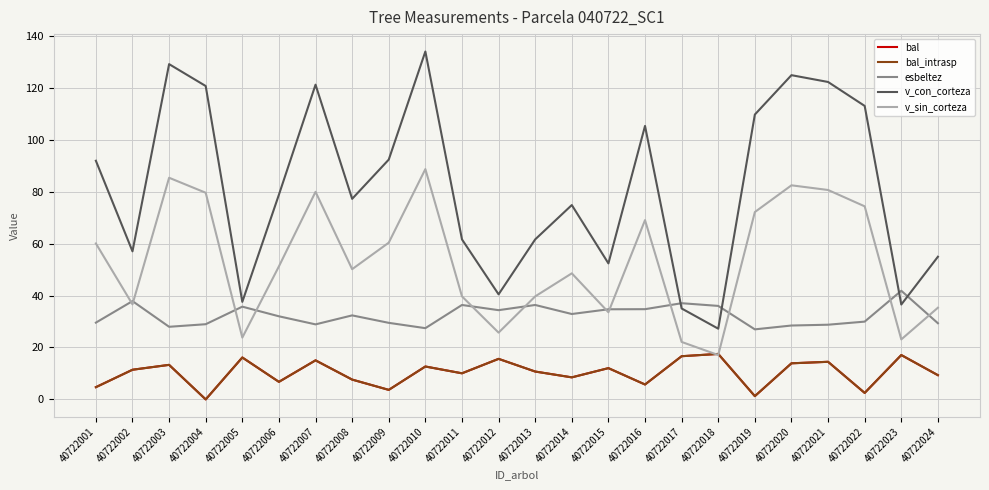

Reading left to right, extract all data points from this chart.

bal: 4.7	11.4	13.3	0.0	16.1	6.8	15.0	7.6	3.7	12.7	10.1	15.6	10.7	8.5	12.0	5.7	16.6	17.5	1.3	13.9	14.5	2.5	17.1	9.3
bal_intrasp: 4.7	11.4	13.3	0.0	16.1	6.8	15.0	7.6	3.7	12.7	10.1	15.6	10.7	8.5	12.0	5.7	16.6	17.5	1.3	13.9	14.5	2.5	17.1	9.3
esbeltez: 29.6	37.9	28.0	28.9	35.7	32.0	28.9	32.4	29.5	27.4	36.4	34.4	36.4	32.9	34.7	34.7	37.0	36.0	27.0	28.4	28.8	29.9	41.8	29.3
v_con_corteza: 91.9	57.0	129.1	120.7	37.6	78.8	121.2	77.2	92.3	133.9	61.6	40.5	61.6	74.8	52.4	105.3	35.0	27.2	109.7	124.8	122.2	113.0	36.5	54.9
v_sin_corteza: 60.0	36.6	85.3	79.6	23.8	51.2	79.9	50.1	60.4	88.7	39.7	25.7	39.7	48.5	33.6	69.0	22.1	17.1	72.1	82.4	80.6	74.3	23.1	35.3